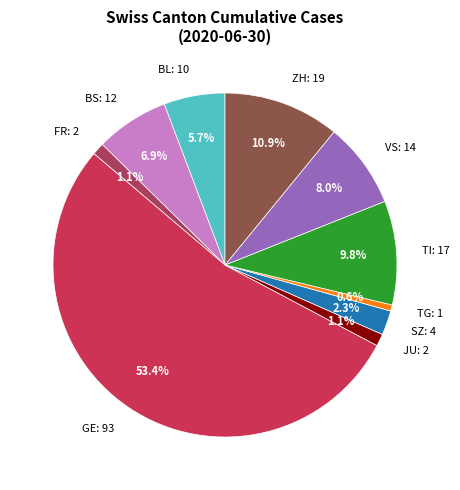

What is the ratio of the value at VS: 14 to the value at SZ: 4?

3.5